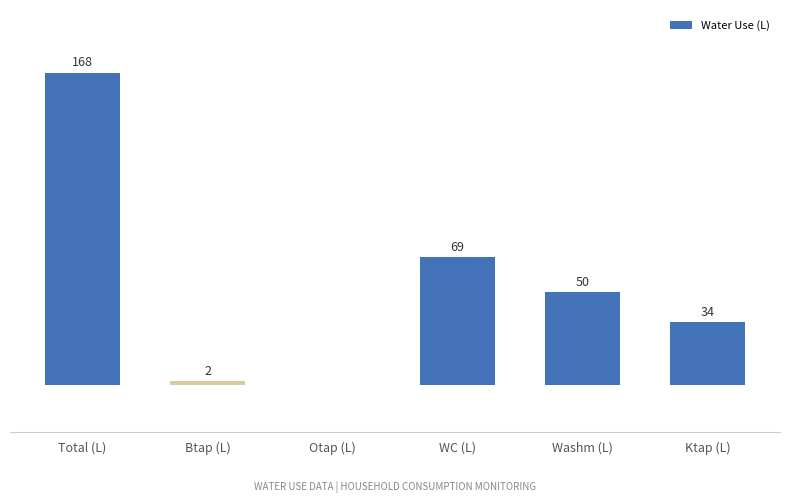

At which category does the chart reach its peak across all series?

Total (L)